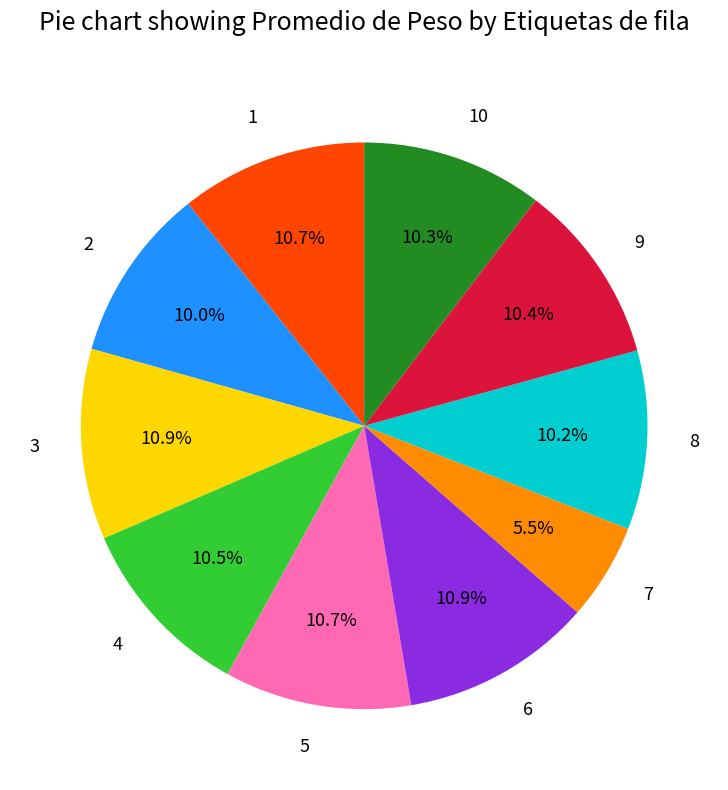

What is the smallest slice in the pie chart?

7